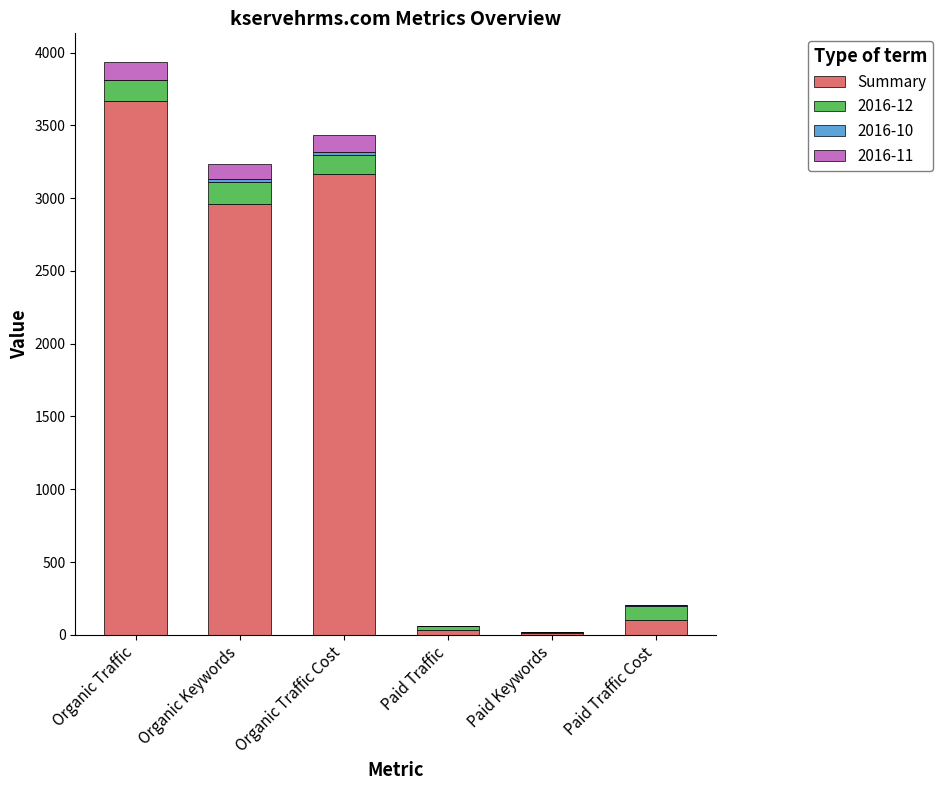

How many distinct data groups are displayed?

4